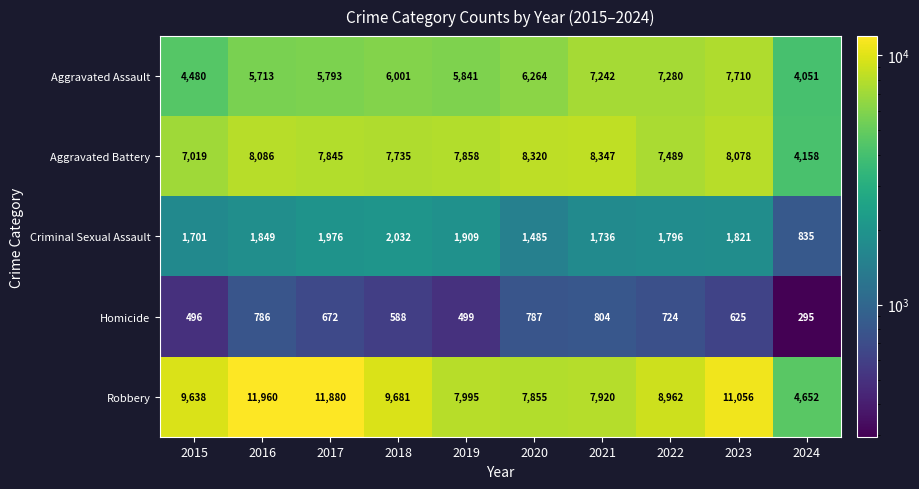

At which label does Criminal Sexual Assault first exceed 1821?

2016